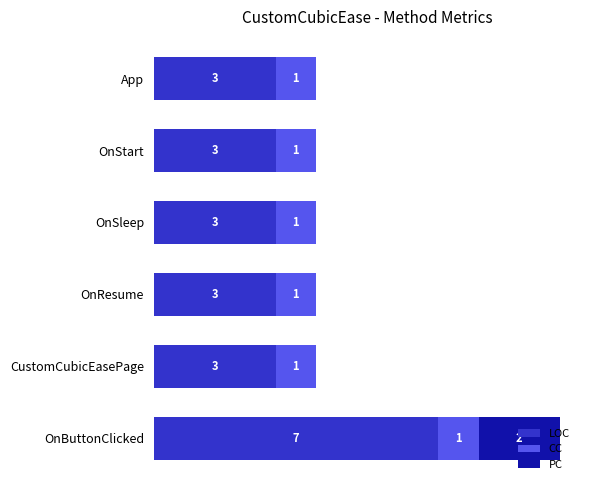

Which category has the highest value in the LOC series?

OnButtonClicked